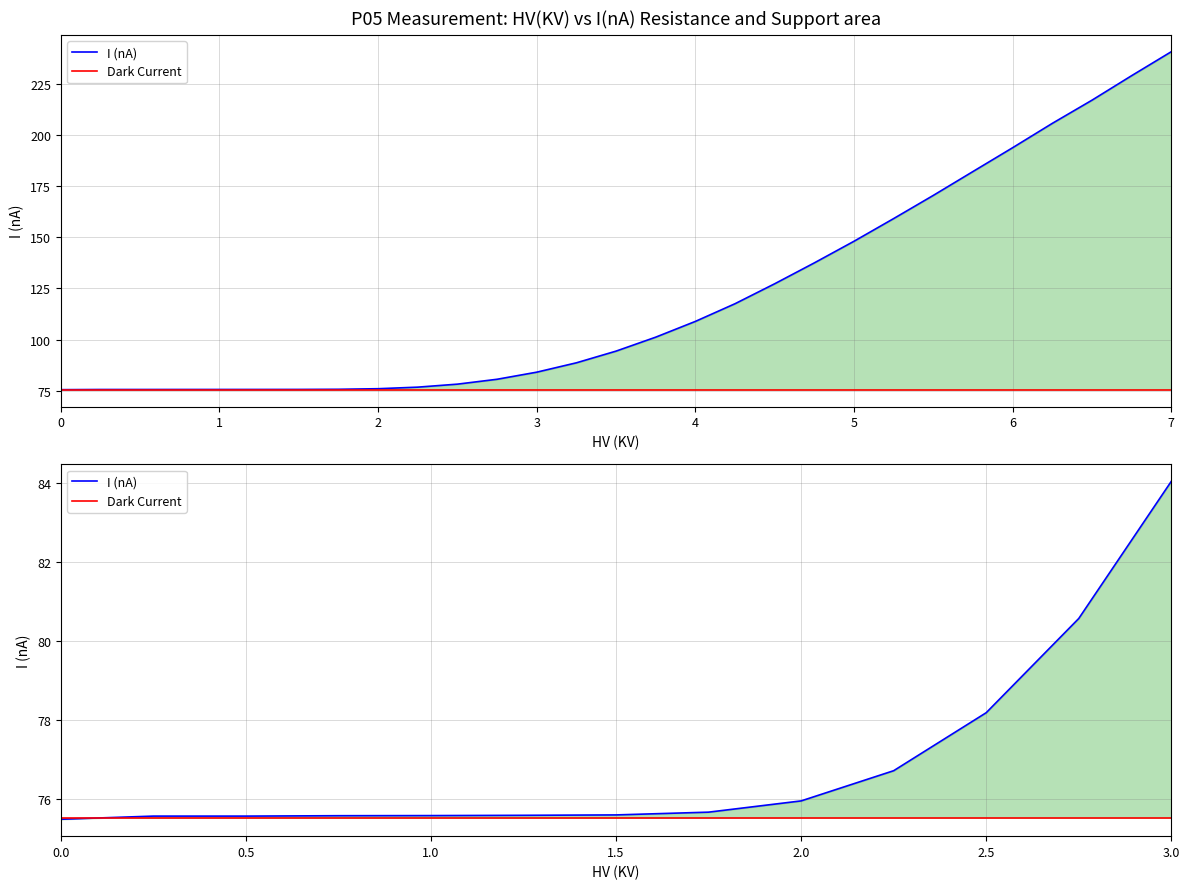

How many lines are shown in the chart?

2